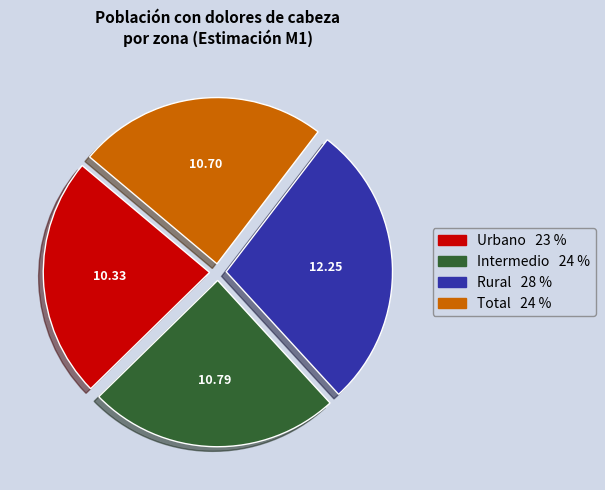

Which slice is the smallest?

Urbano